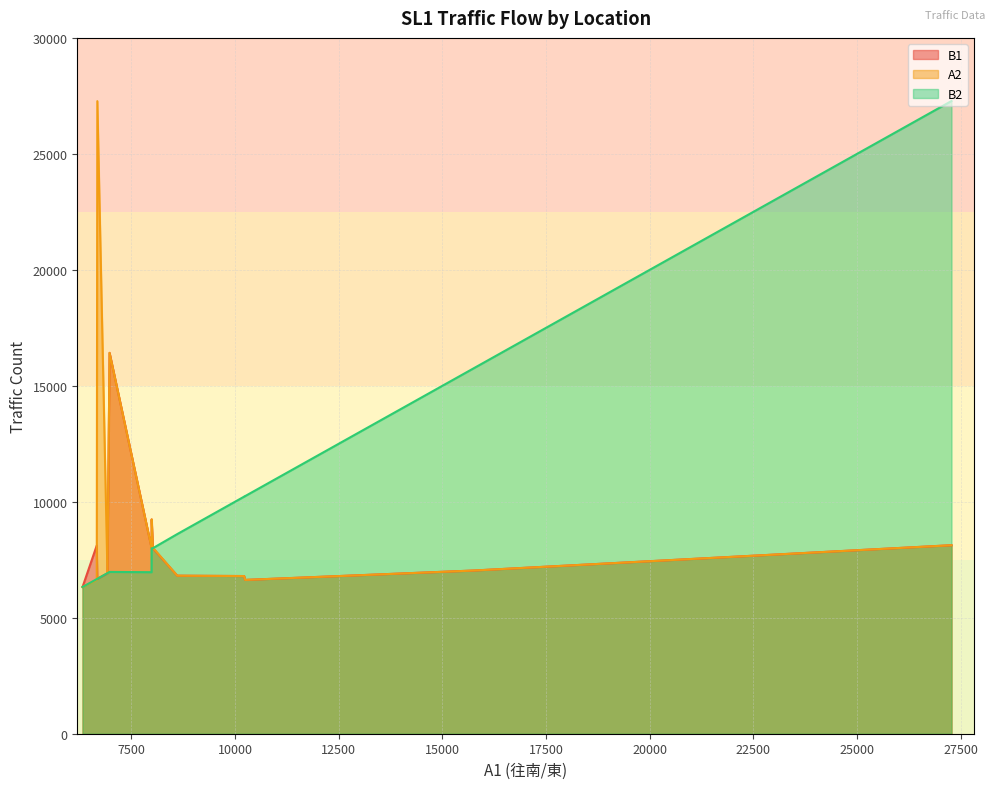

What is the label of the 14th point from the right?

承德橋